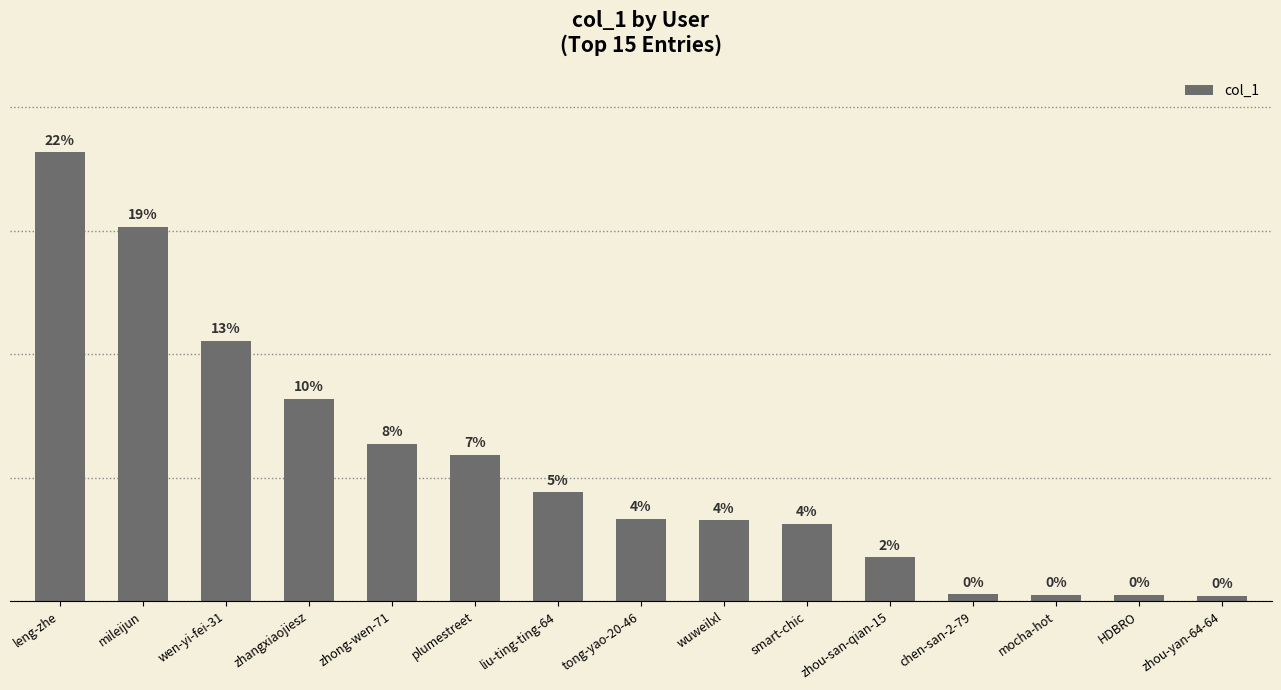

Reading left to right, what are all the values shown in this chart?

leng-zhe=290886	mileijun=242470	wen-yi-fei-31=168775	zhangxiaojiesz=131160	zhong-wen-71=102037	plumestreet=94952	liu-ting-ting-64=70620	tong-yao-20-46=53536	wuweilxl=52512	smart-chic=50103	zhou-san-qian-15=28395	chen-san-2-79=4520	mocha-hot=4203	HDBRO=4053	zhou-yan-64-64=3687